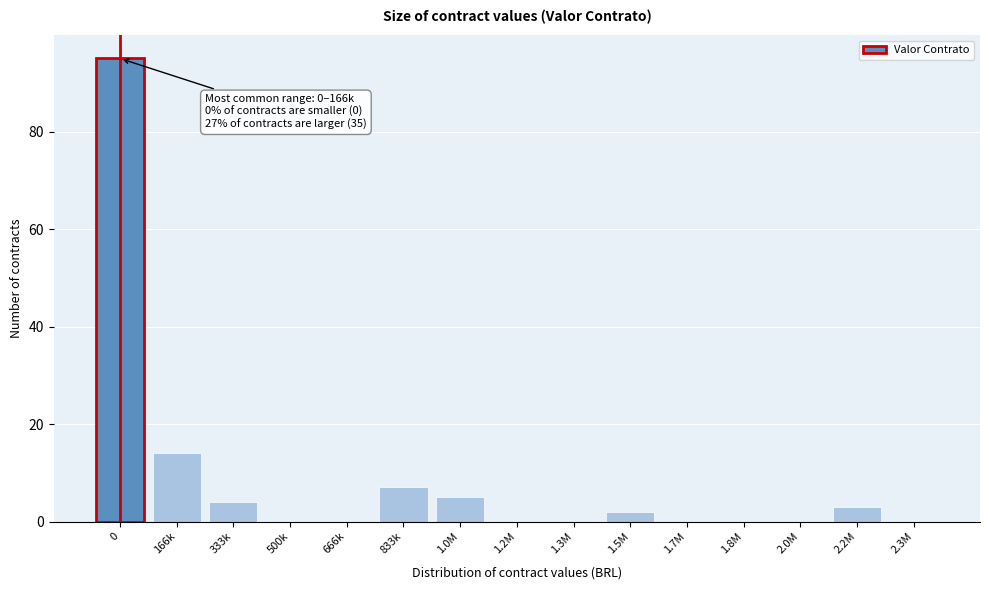

Reading left to right, extract all data points from this chart.

0=95	166k=14	333k=4	500k=0	666k=0	833k=7	1.0M=5	1.2M=0	1.3M=0	1.5M=2	1.7M=0	1.8M=0	2.0M=0	2.2M=3	2.3M=0